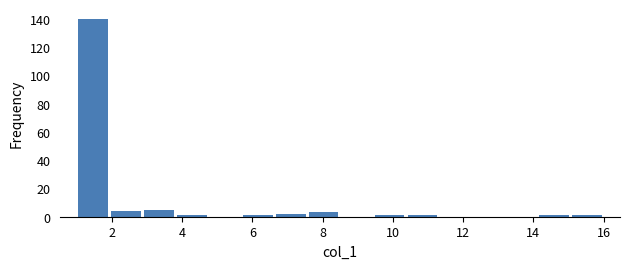

Reading left to right, list every bar in this chart as the range it spans on the x-axis followed by its height. Neither the bar edges nor the heights are printed on the chart, so give them approximately, as read against the axes.

1.0 to 2.0: 140
2.0 to 2.8: 4
2.8 to 3.8: 6
3.8 to 4.8: under 2
4.8 to 5.6: 0
5.6 to 6.6: under 2
6.6 to 7.6: 2
7.6 to 8.6: 4
8.6 to 9.4: 0
9.4 to 10.4: under 2
10.4 to 11.4: under 2
11.4 to 12.2: 0
12.2 to 13.2: 0
13.2 to 14.2: 0
14.2 to 15.0: under 2
15.0 to 16.0: under 2